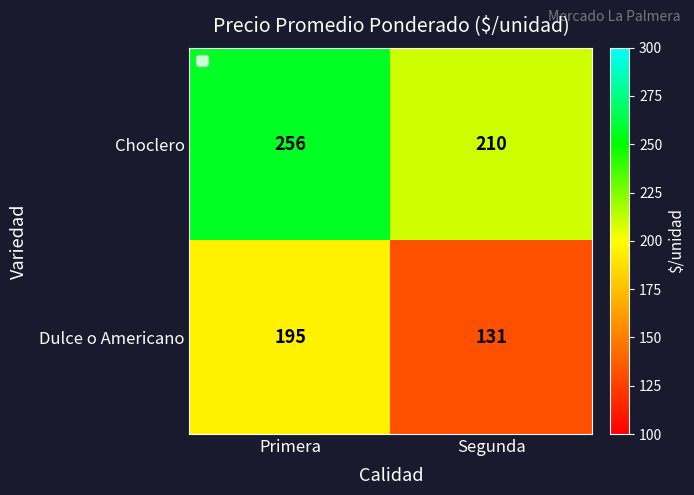

What is the sum of the Choclero values at Segunda and Primera?

466